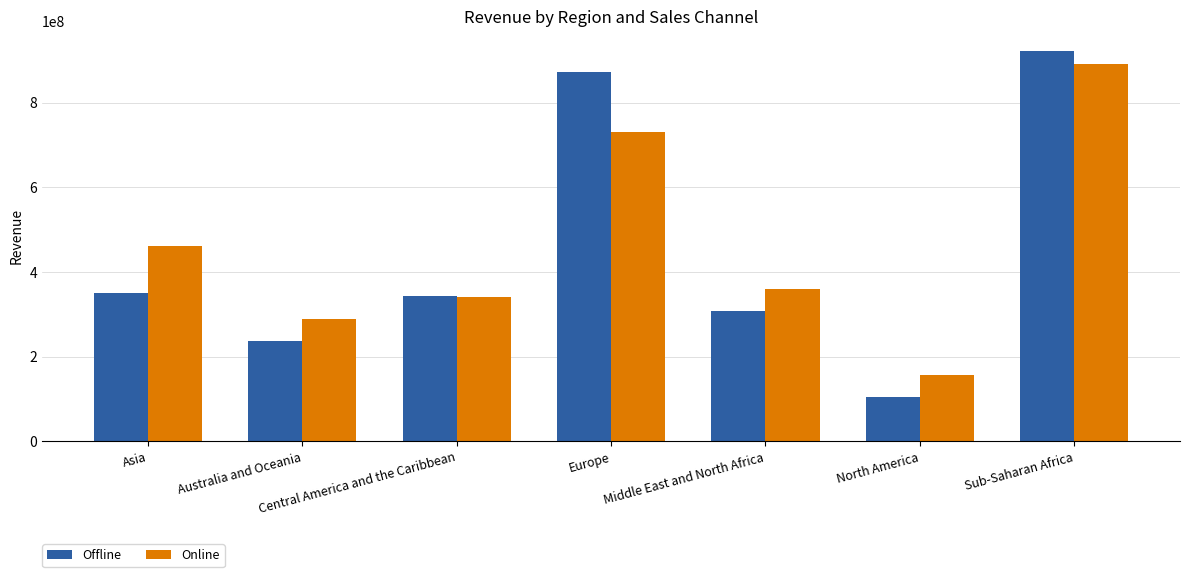

Are the bars grouped side by side (vs. stacked)?

Yes